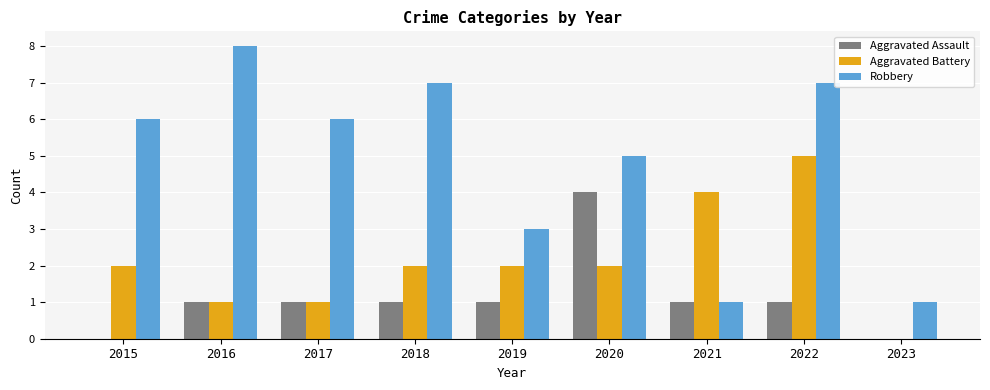

The value of Robbery at 2017 is 6. True or false?

True